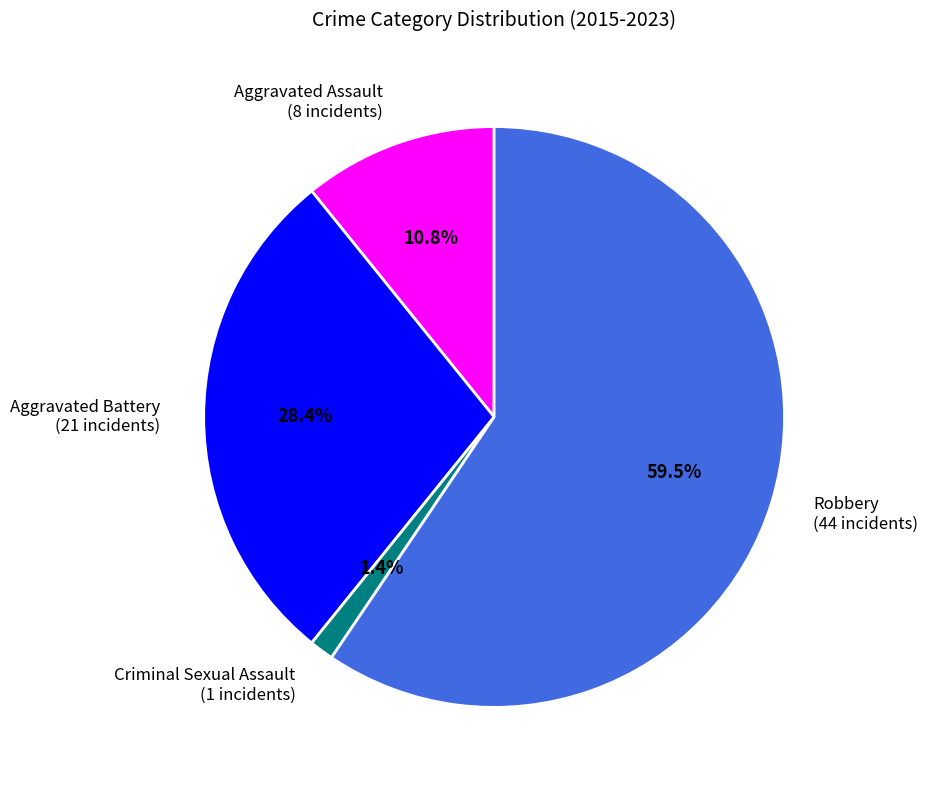

Between Robbery and Aggravated Battery, which is larger?

Robbery